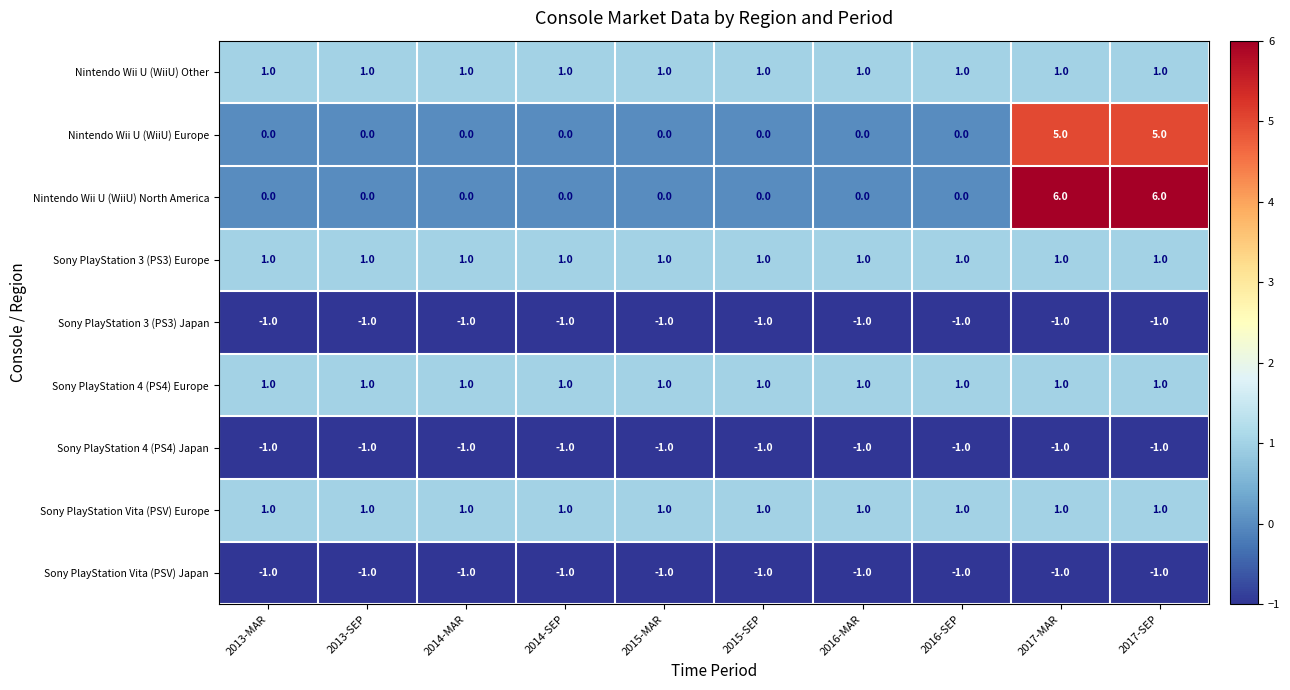

Which series has the widest spread of values?

Nintendo Wii U (WiiU) North America